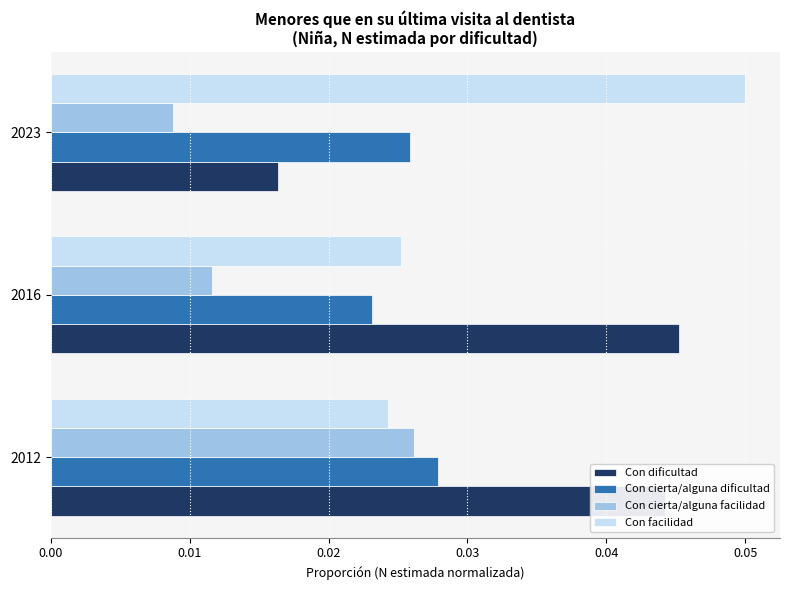

Which label corresponds to the largest value in the chart?

2023